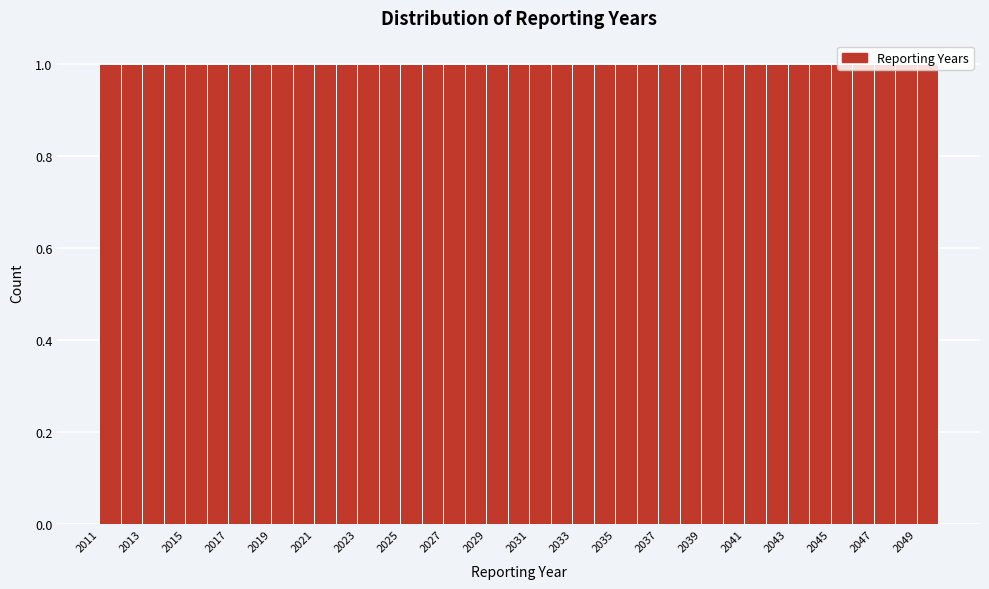

Reading left to right, list every bar in this chart as the range it spans on the x-axis followed by its height. The values are not printed on the chart, so give them approximately, as read against the axis.

2011 to 2012: 1
2012 to 2013: 1
2013 to 2014: 1
2014 to 2015: 1
2015 to 2016: 1
2016 to 2017: 1
2017 to 2018: 1
2018 to 2019: 1
2019 to 2020: 1
2020 to 2021: 1
2021 to 2022: 1
2022 to 2023: 1
2023 to 2024: 1
2024 to 2025: 1
2025 to 2026: 1
2026 to 2027: 1
2027 to 2028: 1
2028 to 2029: 1
2029 to 2030: 1
2030 to 2031: 1
2031 to 2032: 1
2032 to 2033: 1
2033 to 2034: 1
2034 to 2035: 1
2035 to 2036: 1
2036 to 2037: 1
2037 to 2038: 1
2038 to 2039: 1
2039 to 2040: 1
2040 to 2041: 1
2041 to 2042: 1
2042 to 2043: 1
2043 to 2044: 1
2044 to 2045: 1
2045 to 2046: 1
2046 to 2047: 1
2047 to 2048: 1
2048 to 2049: 1
2049 to 2050: 1